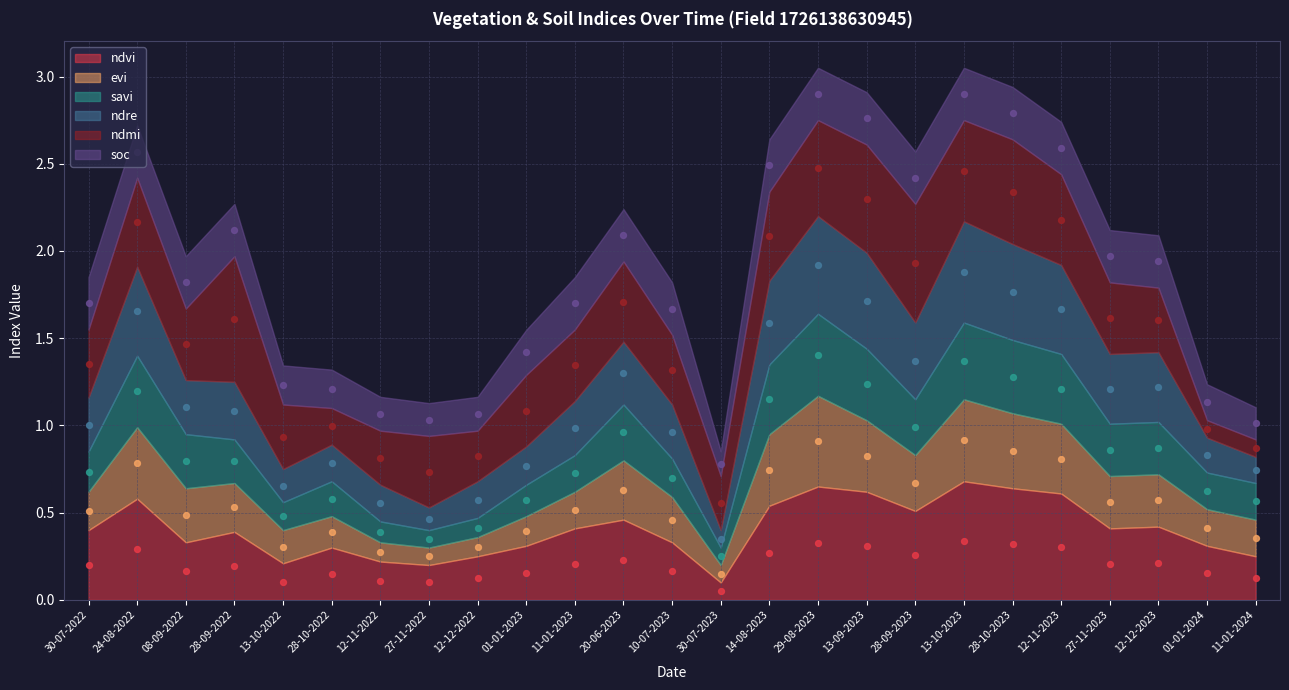

At which category is the sum across all series the highest?

29-08-2023